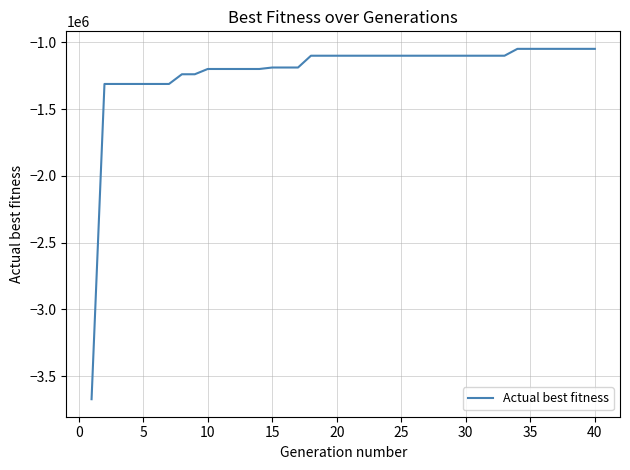

What is the maximum value shown in the chart?

-1047717